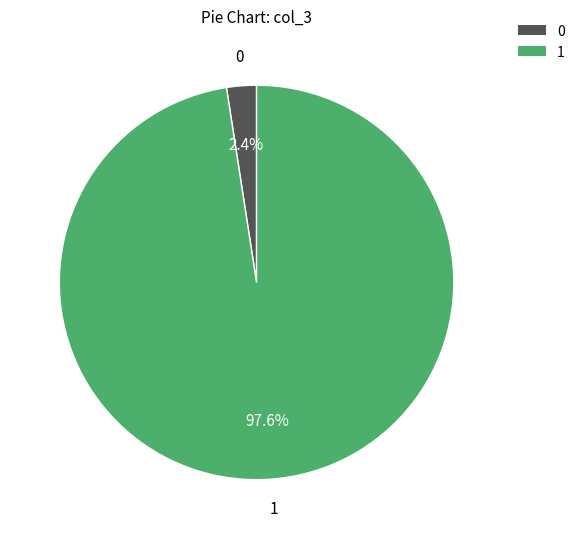

To the nearest percent, what is the average slice percentage?

50%